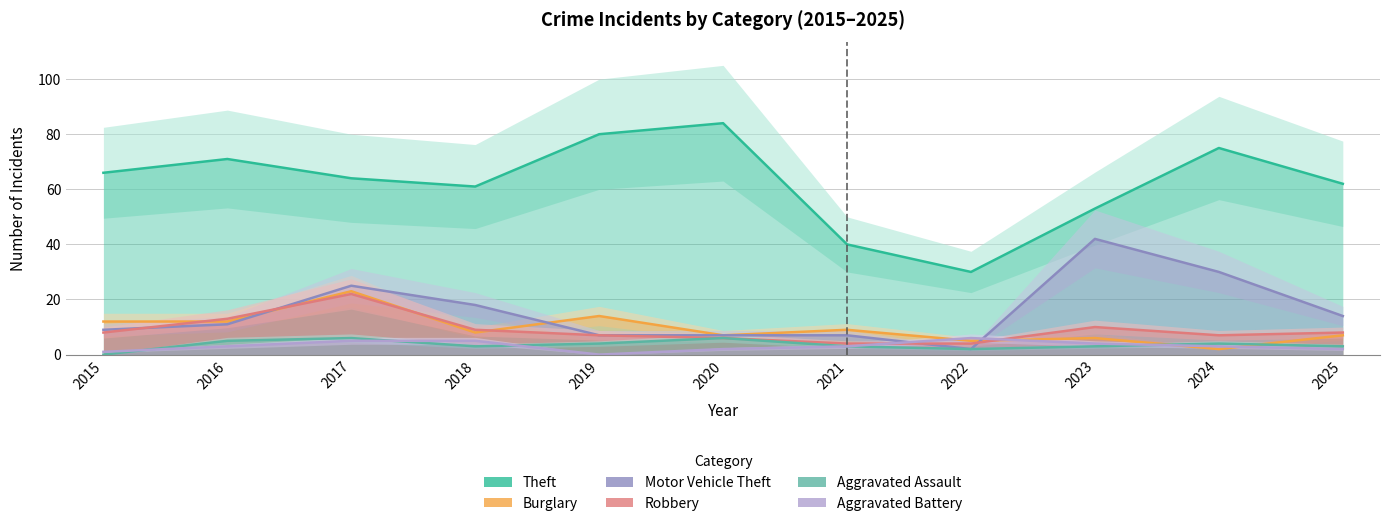

True or false: Aggravated Assault has more than 1 interior local peaks.

True